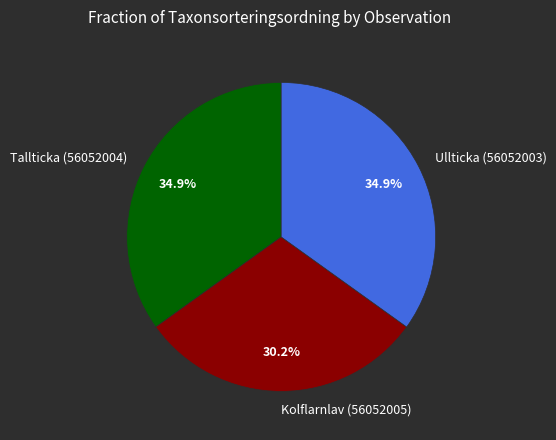

Is there any slice that represents more than half of the pie?

No